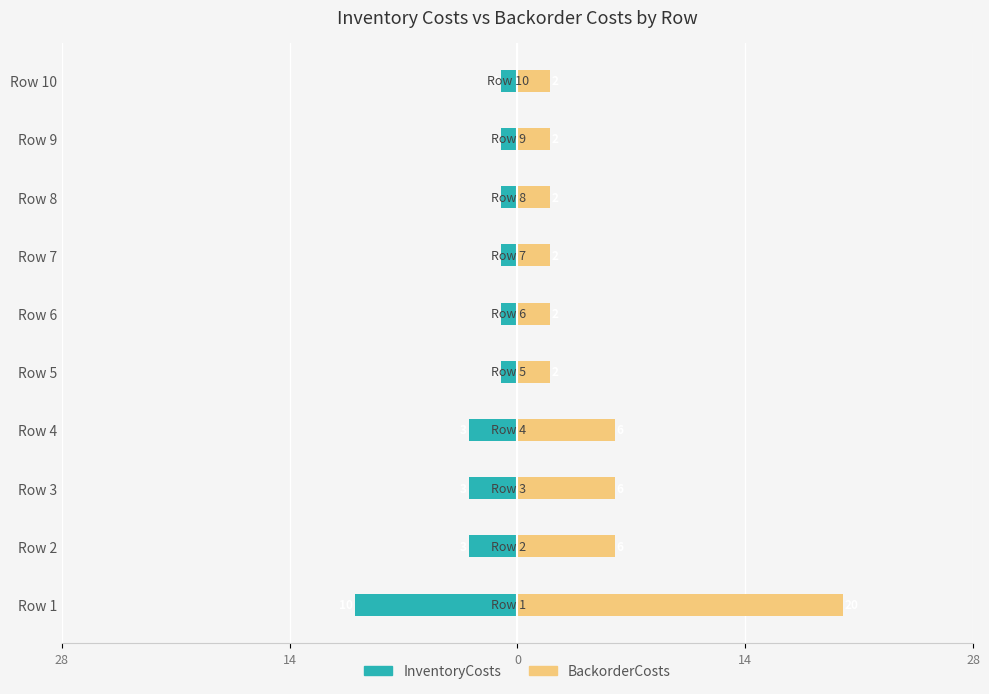

Does the chart contain any negative values?

Yes